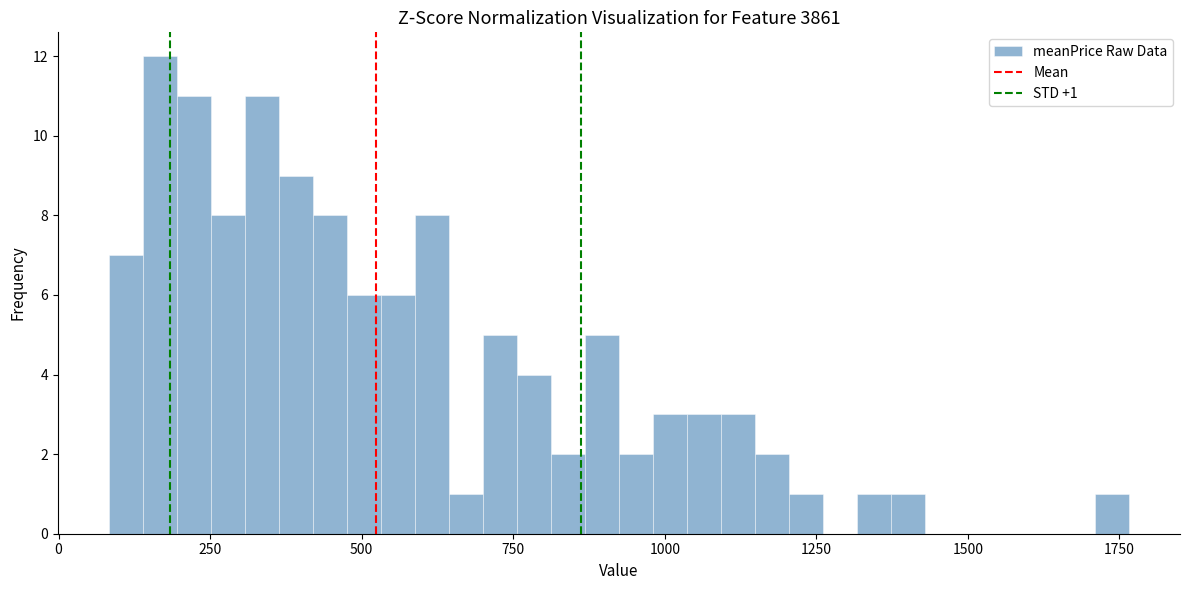

Around what value on the x-axis is the tallest bar? Give the approximate position of its centre, as read against the axis.

150